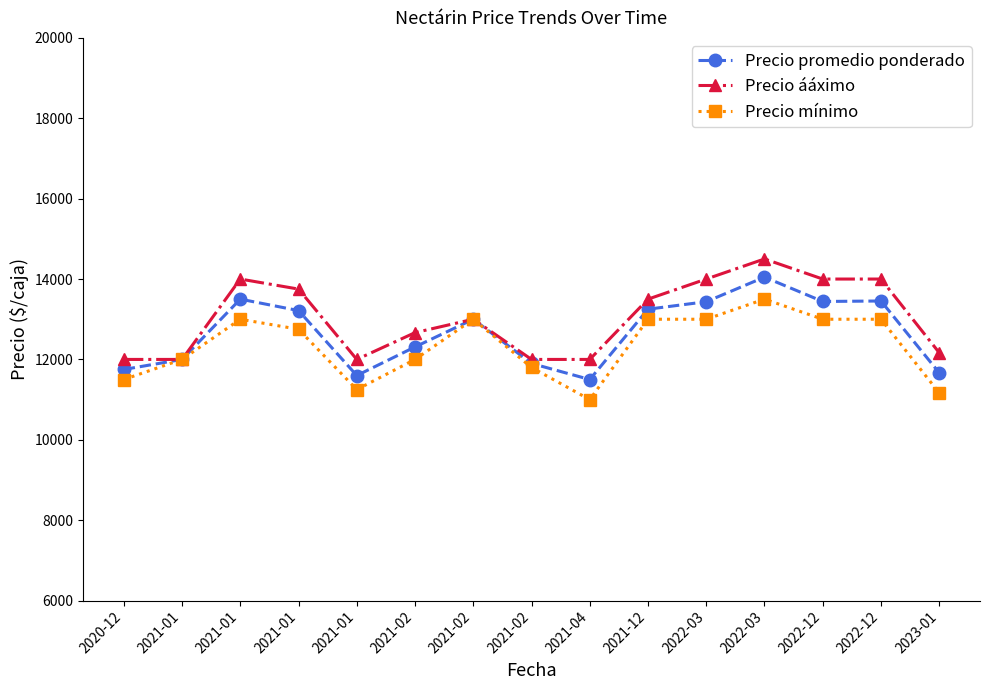

Reading left to right, what are all the values shown in this chart?

Precio promedio ponderado: 2020-12=11750.0	2021-01=12000.0	2021-01=13500.0	2021-01=13215.5	2021-01=11599.5	2021-02=12311.0	2021-02=13000.0	2021-02=11900.0	2021-04=11500.0	2021-12=13250.0	2022-03=13436.0	2022-03=14047.5	2022-12=13442.0	2022-12=13454.0	2023-01=11666.7
Precio ááximo: 2020-12=12000.0	2021-01=12000.0	2021-01=14000.0	2021-01=13750.0	2021-01=12000.0	2021-02=12666.7	2021-02=13000.0	2021-02=12000.0	2021-04=12000.0	2021-12=13500.0	2022-03=14000.0	2022-03=14500.0	2022-12=14000.0	2022-12=14000.0	2023-01=12166.7
Precio mínimo: 2020-12=11500.0	2021-01=12000.0	2021-01=13000.0	2021-01=12750.0	2021-01=11250.0	2021-02=12000.0	2021-02=13000.0	2021-02=11800.0	2021-04=11000.0	2021-12=13000.0	2022-03=13000.0	2022-03=13500.0	2022-12=13000.0	2022-12=13000.0	2023-01=11166.7